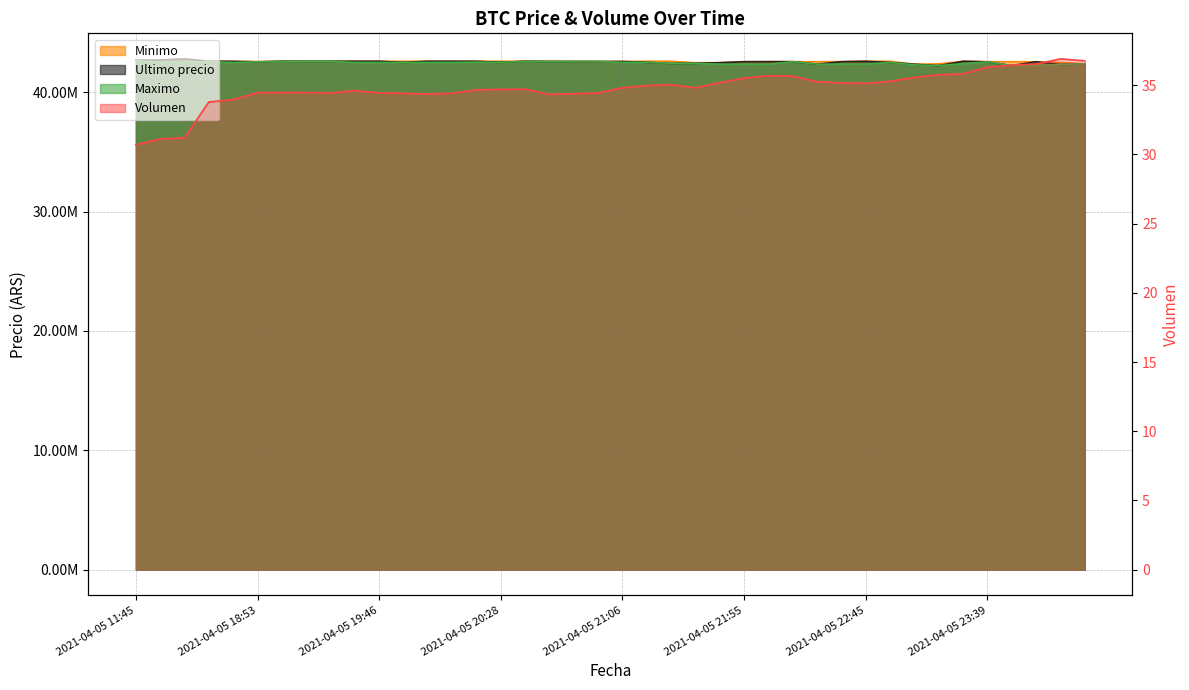

Reading left to right, list all the values displayed in this chart.

30.7	31.1	31.2	33.8	34.0	34.5	34.5	34.5	34.4	34.6	34.4	34.4	34.4	34.4	34.7	34.7	34.7	34.3	34.4	34.4	34.8	35.0	35.0	34.8	35.2	35.5	35.7	35.7	35.2	35.2	35.1	35.3	35.6	35.8	35.8	36.3	36.5	36.5	36.9	36.8